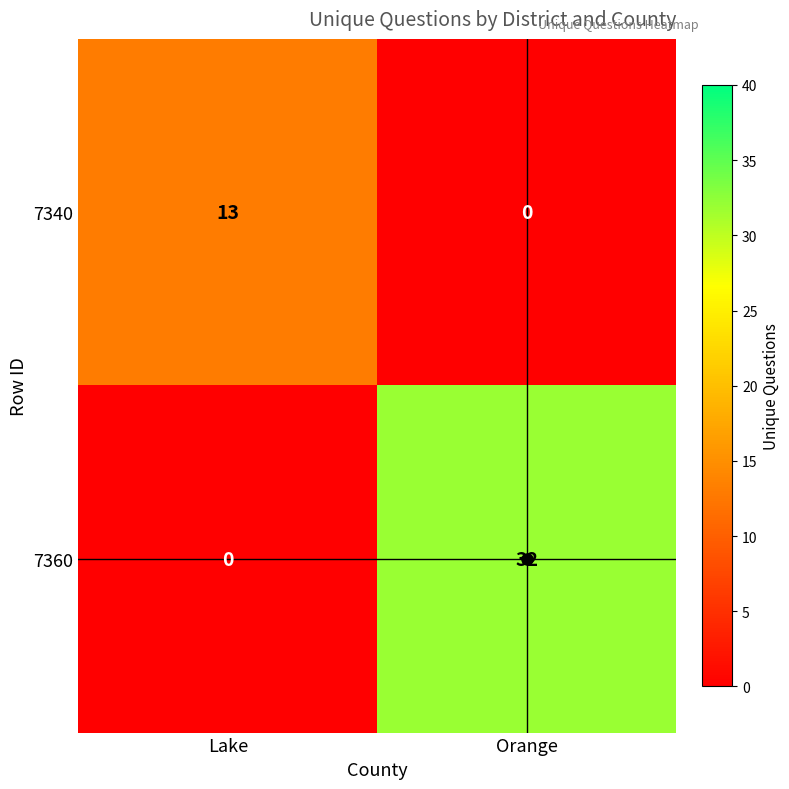

Which category has the highest value across all series?

Orange